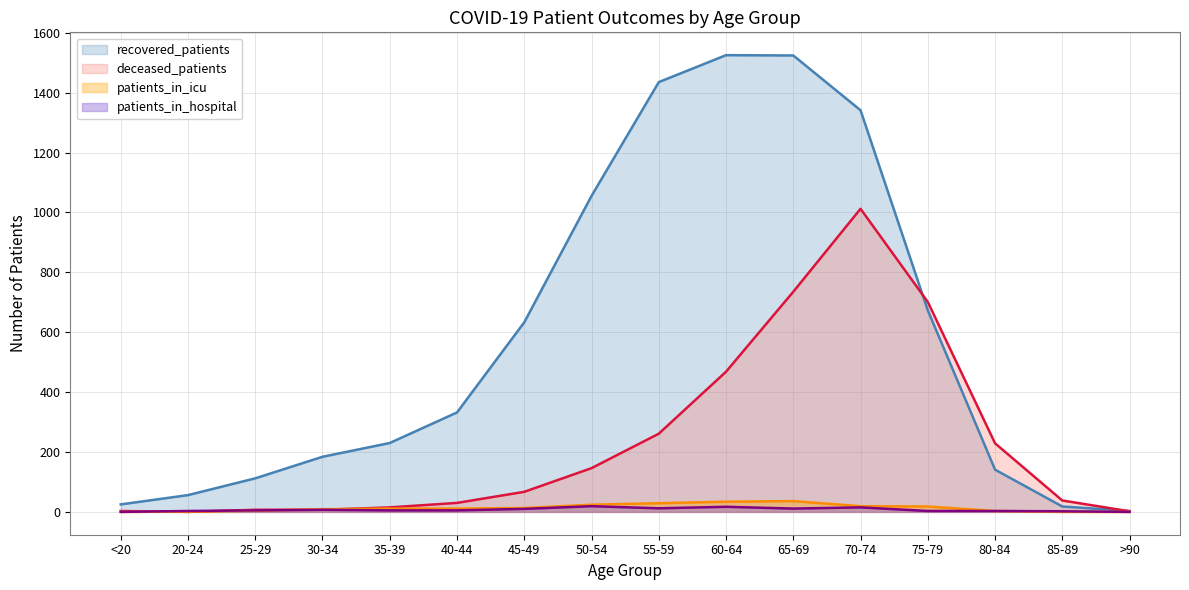

List the series in order of their peak value, lowest first.

patients_in_hospital, patients_in_icu, deceased_patients, recovered_patients